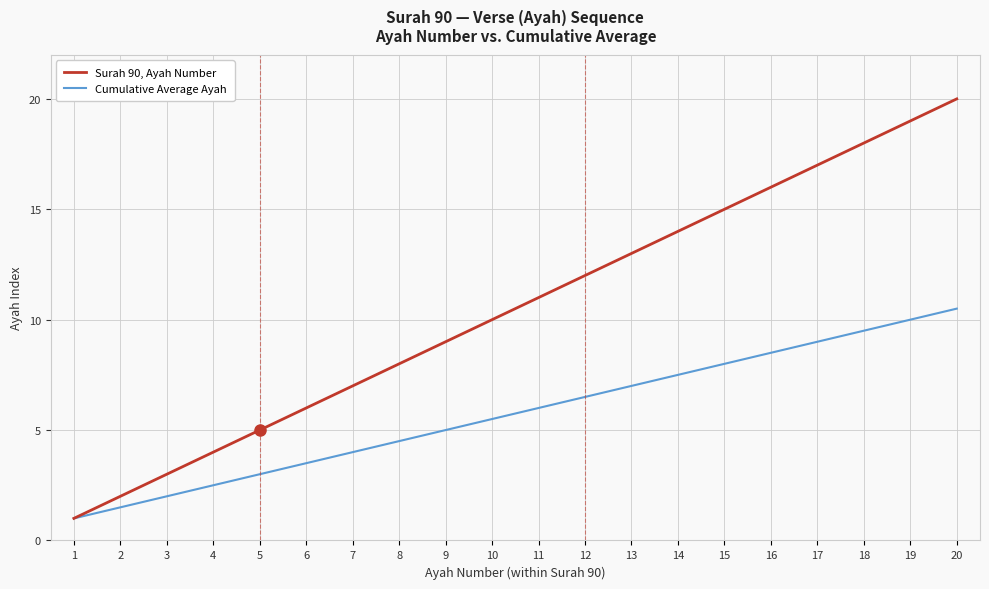

Is it true that Surah 90, Ayah Number equals 3.0 at 3?

True